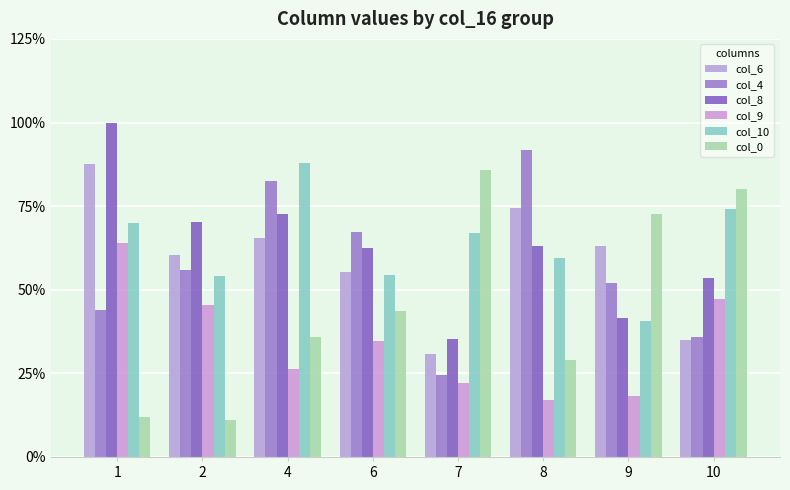

How many values in the col_0 series are below 43?

4